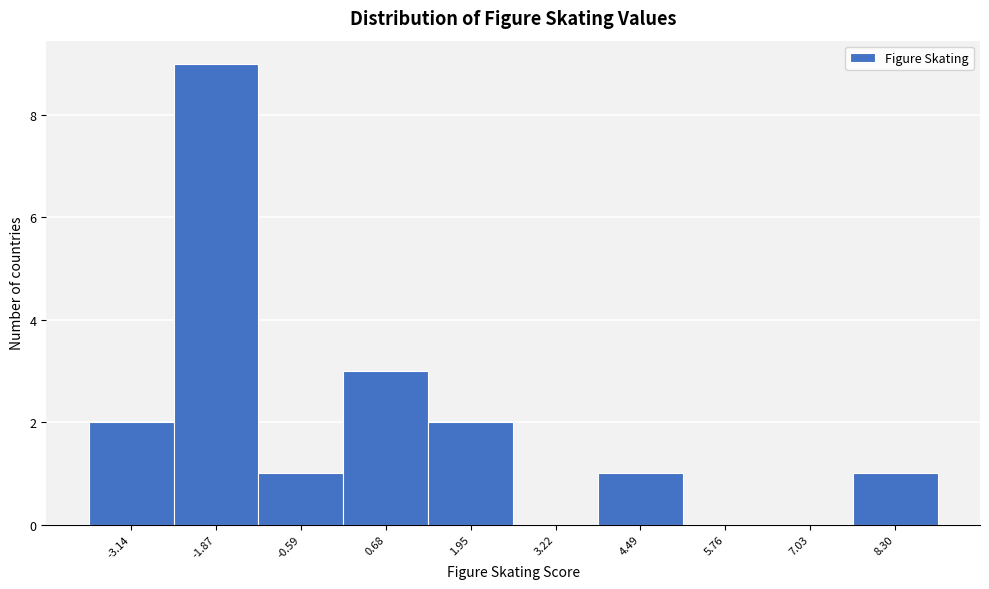

Reading right to left, transcribe all the data shown in this chart.

8.30=1	7.03=0	5.76=0	4.49=1	3.22=0	1.95=2	0.68=3	-0.59=1	-1.87=9	-3.14=2